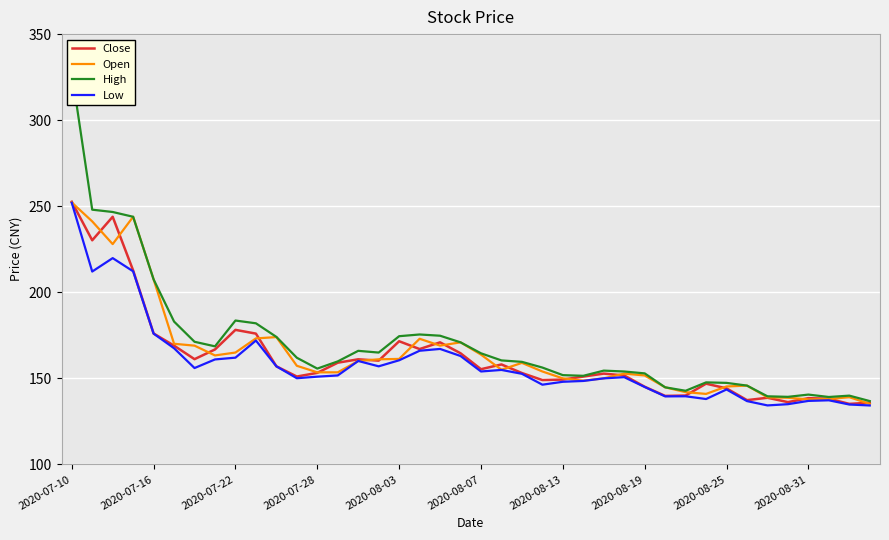

At which label does Open reach its peak?

2020-07-10